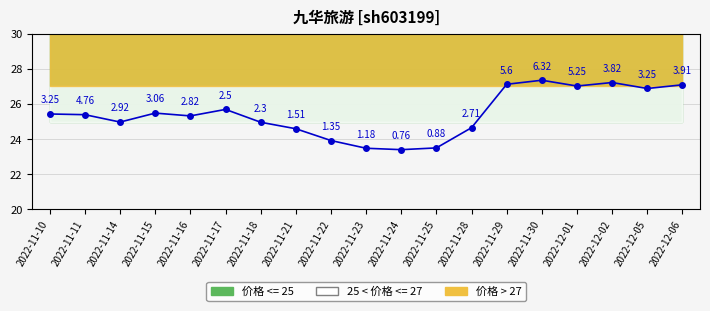

What is the average value?

25.4